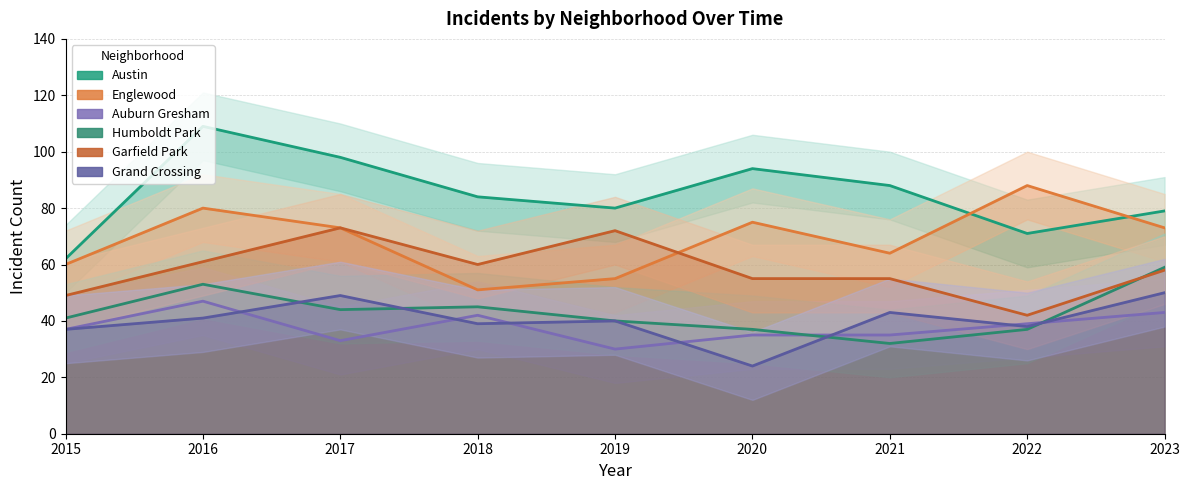

Count the number of data series in this chart.

6